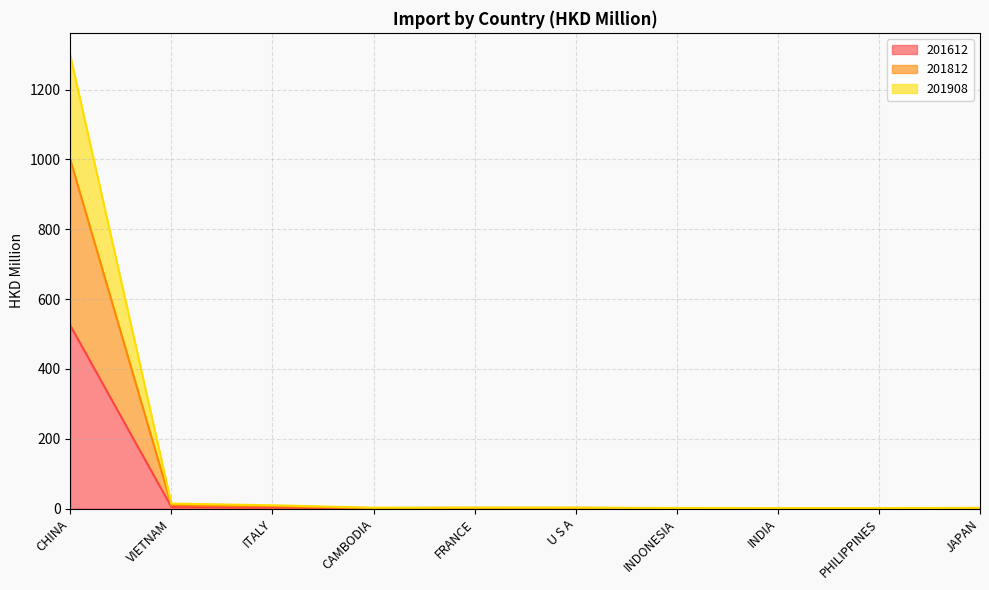

What position from the right is INDONESIA?

4